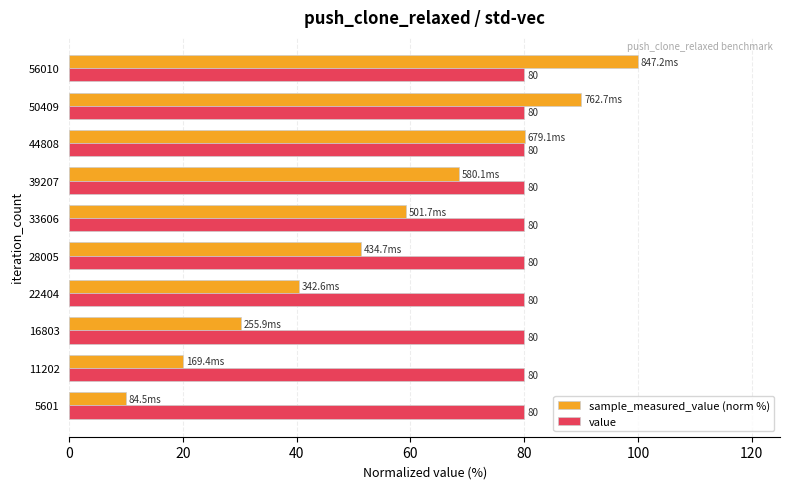

Which series has the largest total across all categories?

value